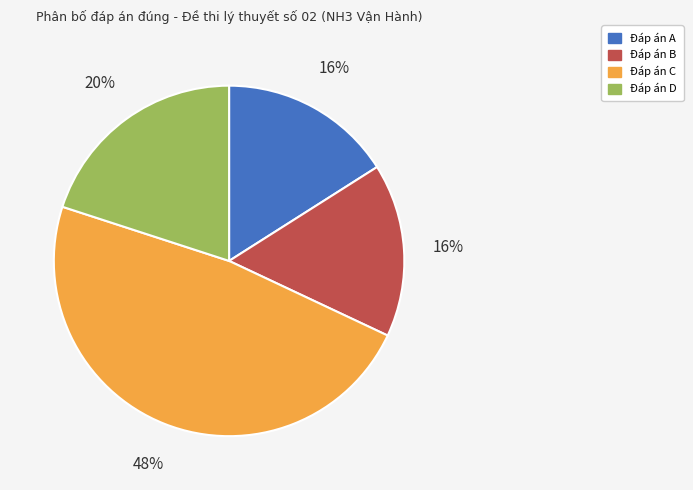

Does any single category account for the majority?

No